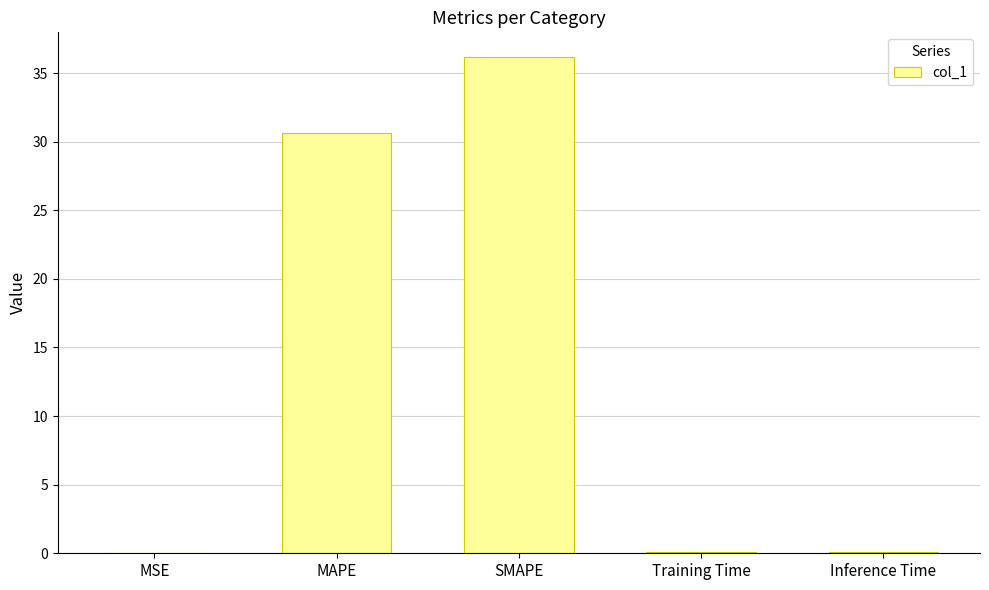

What is the average value?

13.4